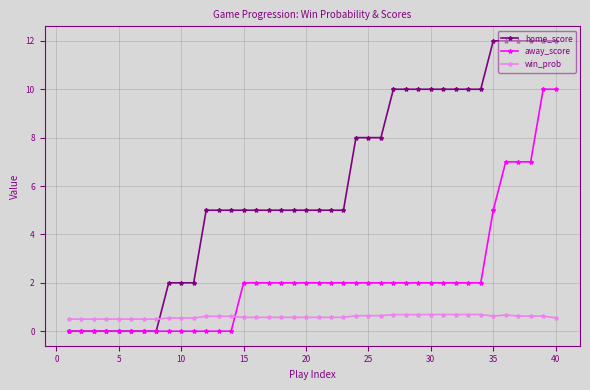

Rank the series by their average value, from lowest to highest.

win_prob, away_score, home_score